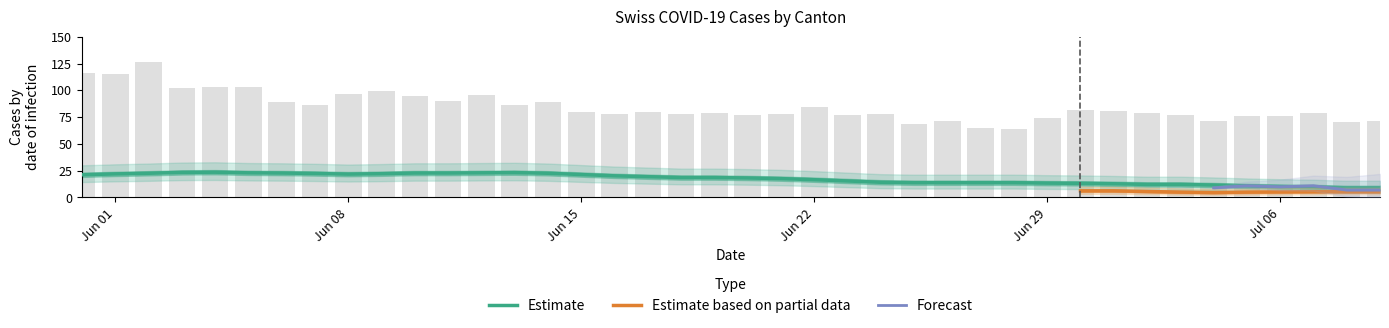

Does the chart contain stacked bars?

No